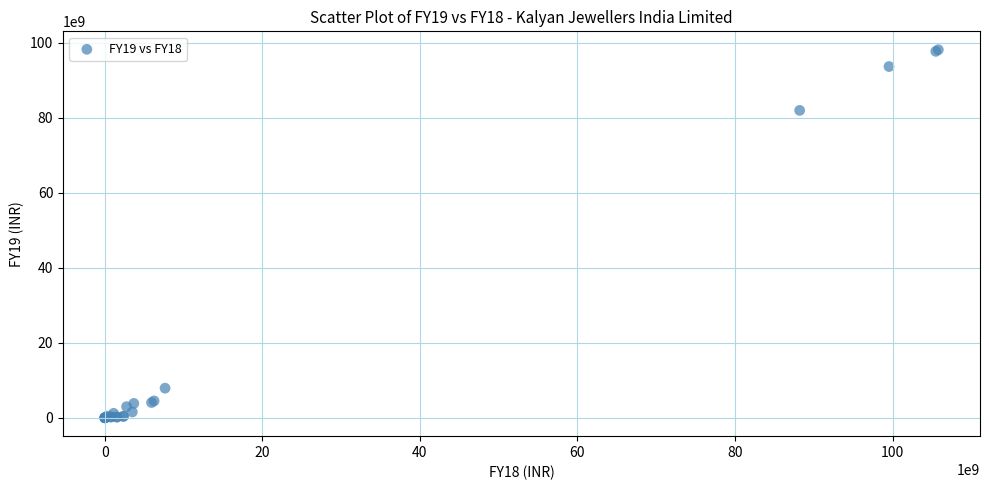

What Y value in the scatter plot is closest to 49065440000?

81964330000